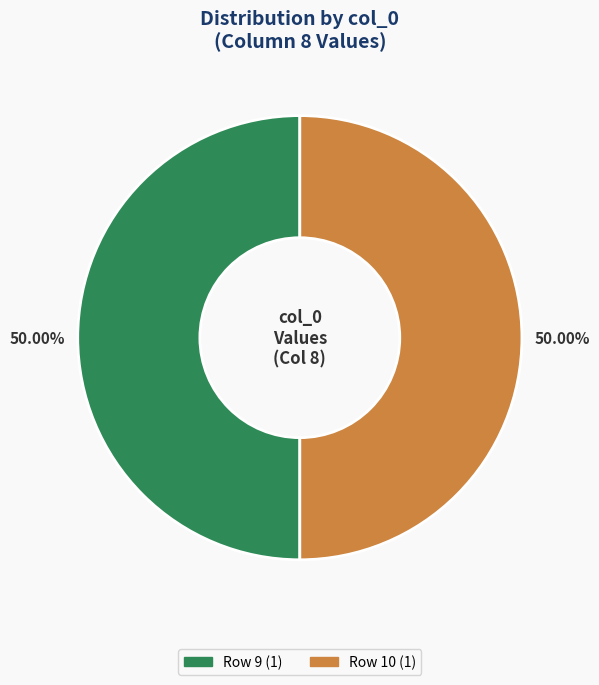

How many slices are in this pie chart?

2